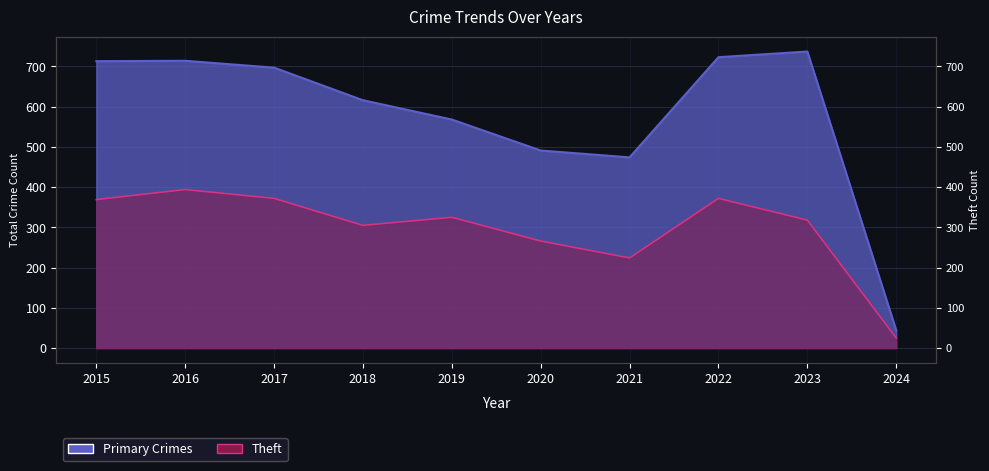

Where is the first local minimum for Theft?

2018